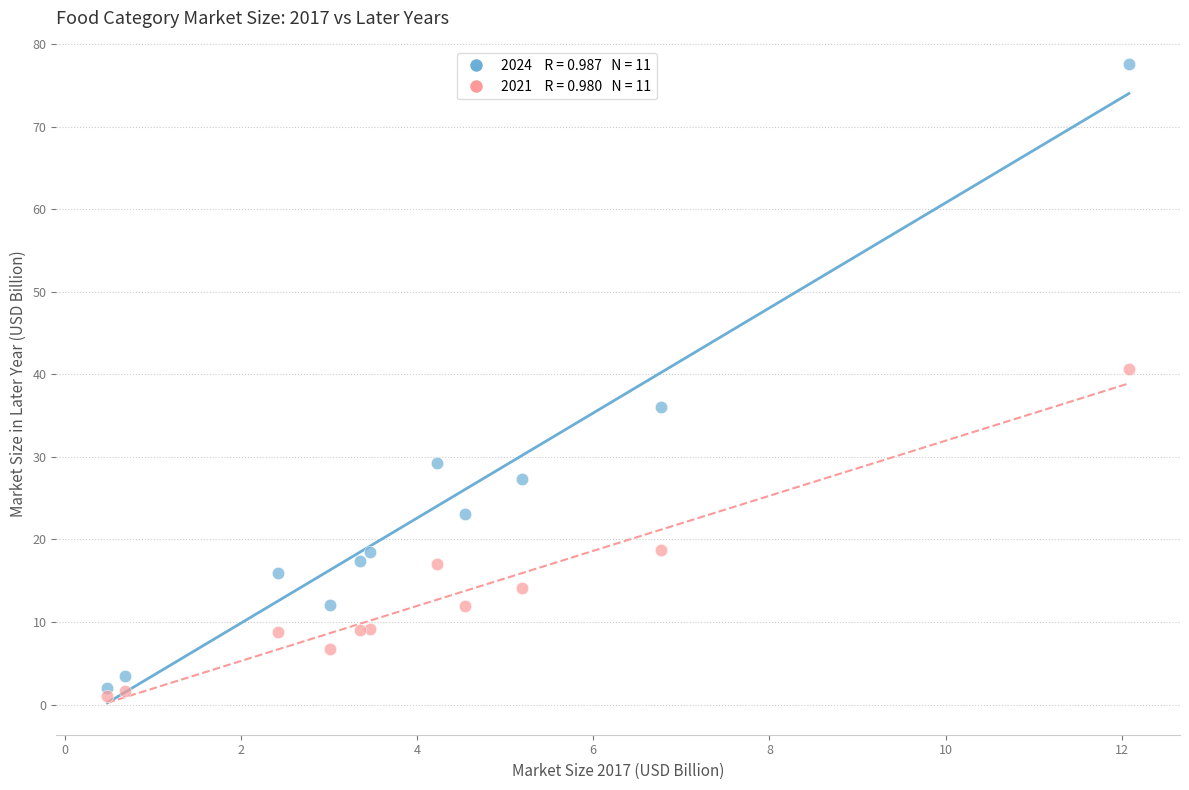

Across all series, what Y value is closest to 39?

40.7